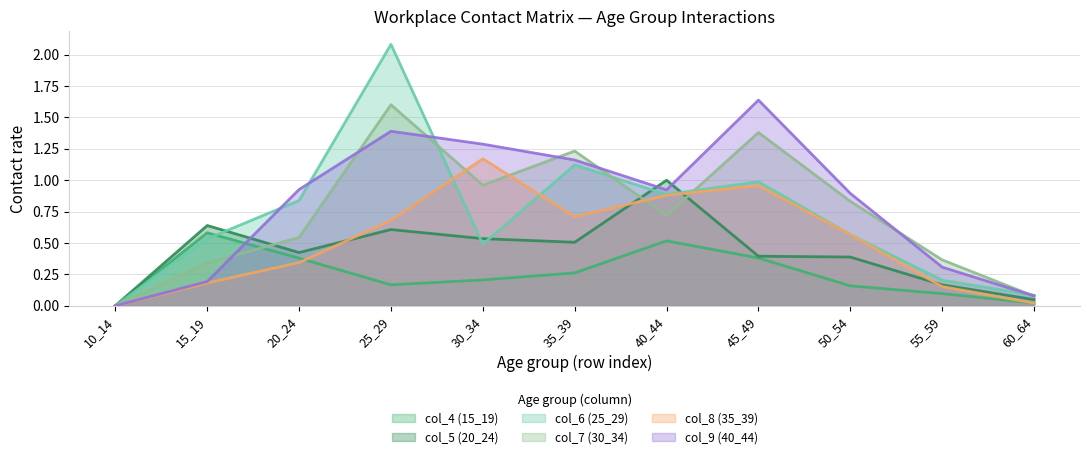

What are all the series names shown in the legend?

col_4 (15_19), col_5 (20_24), col_6 (25_29), col_7 (30_34), col_8 (35_39), col_9 (40_44)